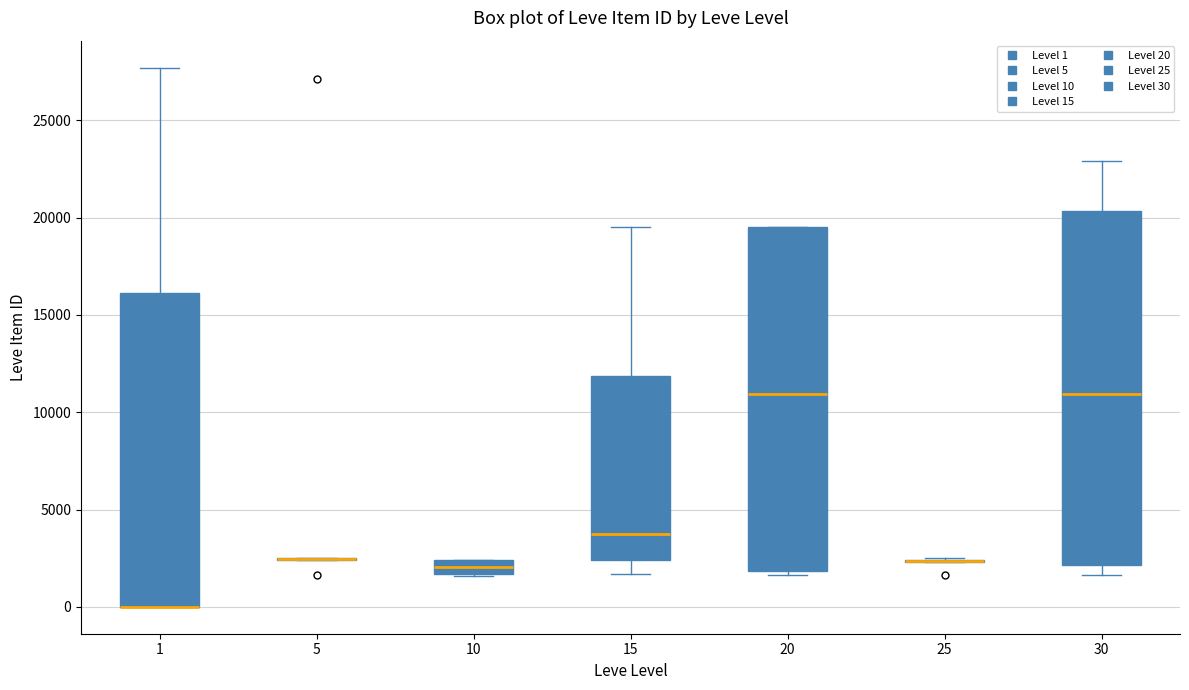

Where does the upper whisker of the box at x = 15 end on the y-axis? The values are not printed on the chart, so give them approximately, as read against the axis.

19500